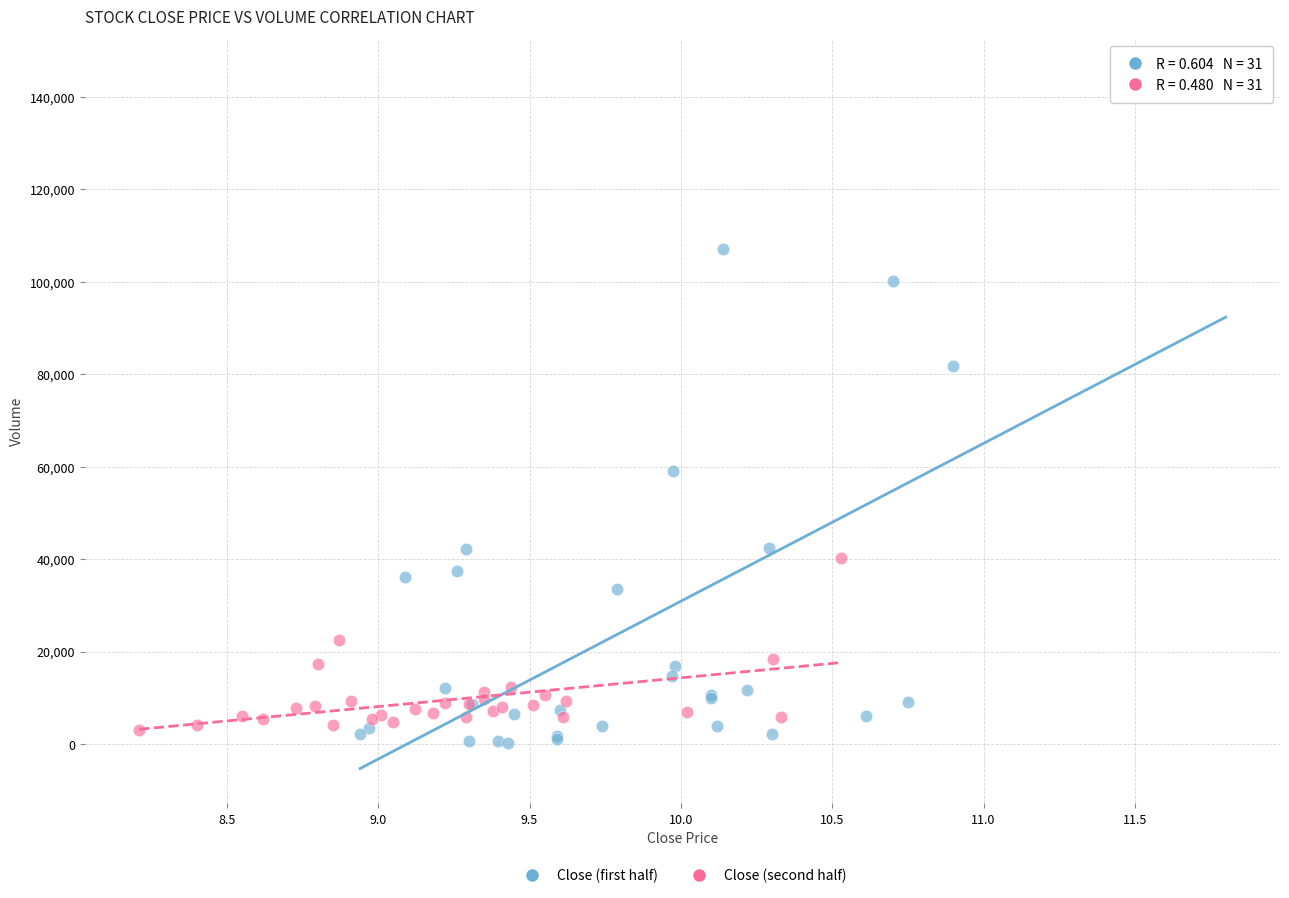

Which series contains the highest Y value?

Close (first half)